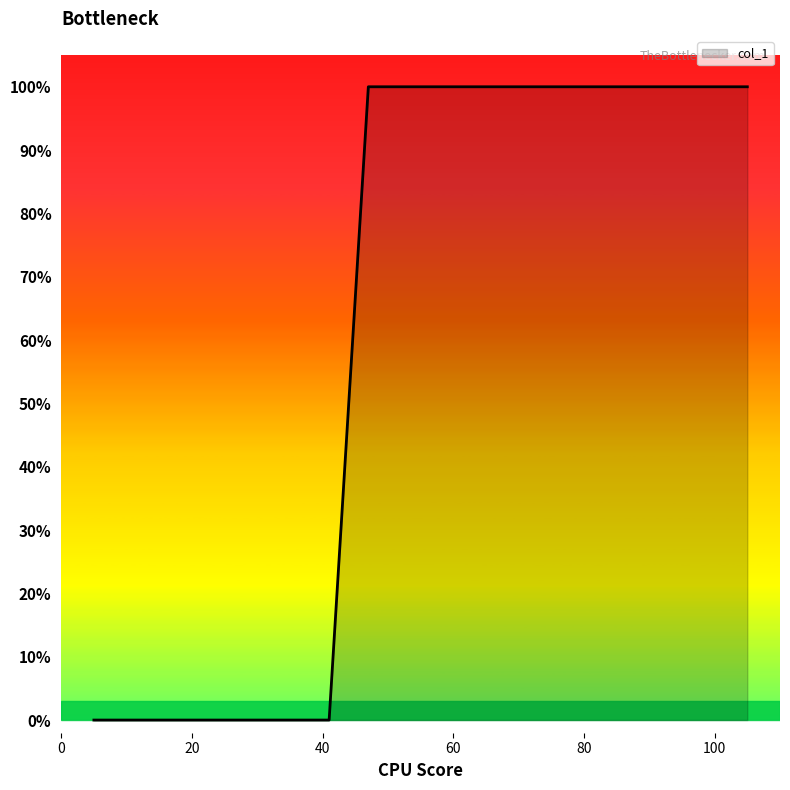

At which category does the data reach its first local peak?

72